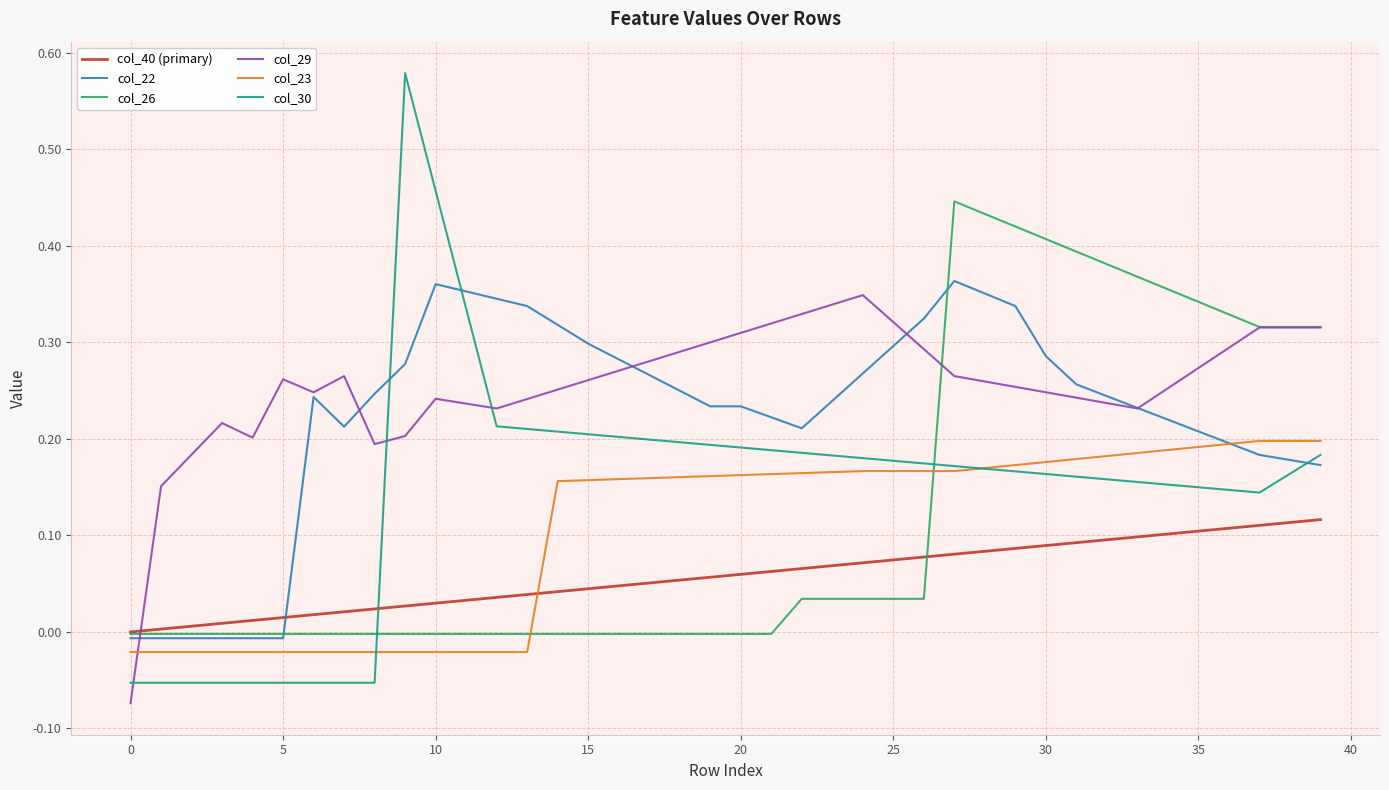

Which series has the widest spread of values?

col_30